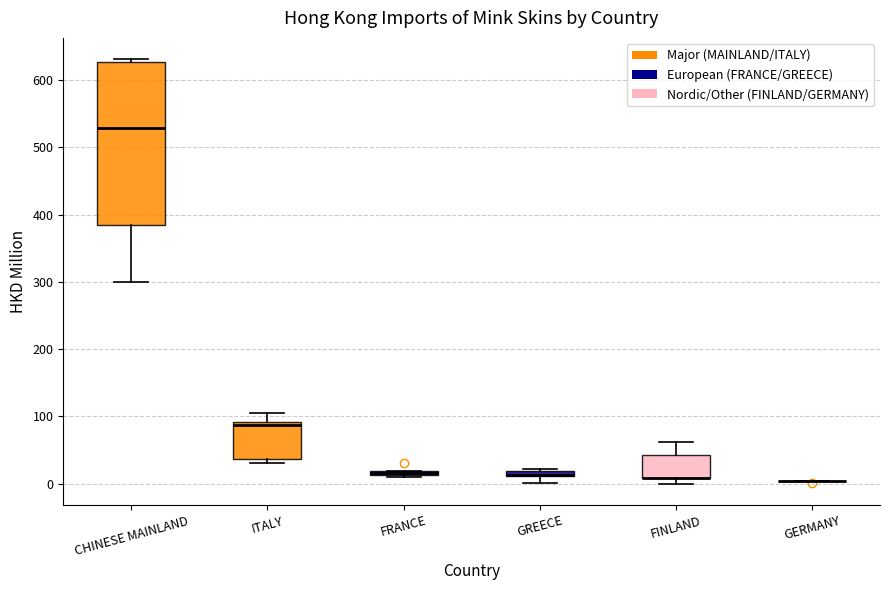

Where is the upper edge of the box for FRANCE on the y-axis? The values are not printed on the chart, so give them approximately, as read against the axis.

20